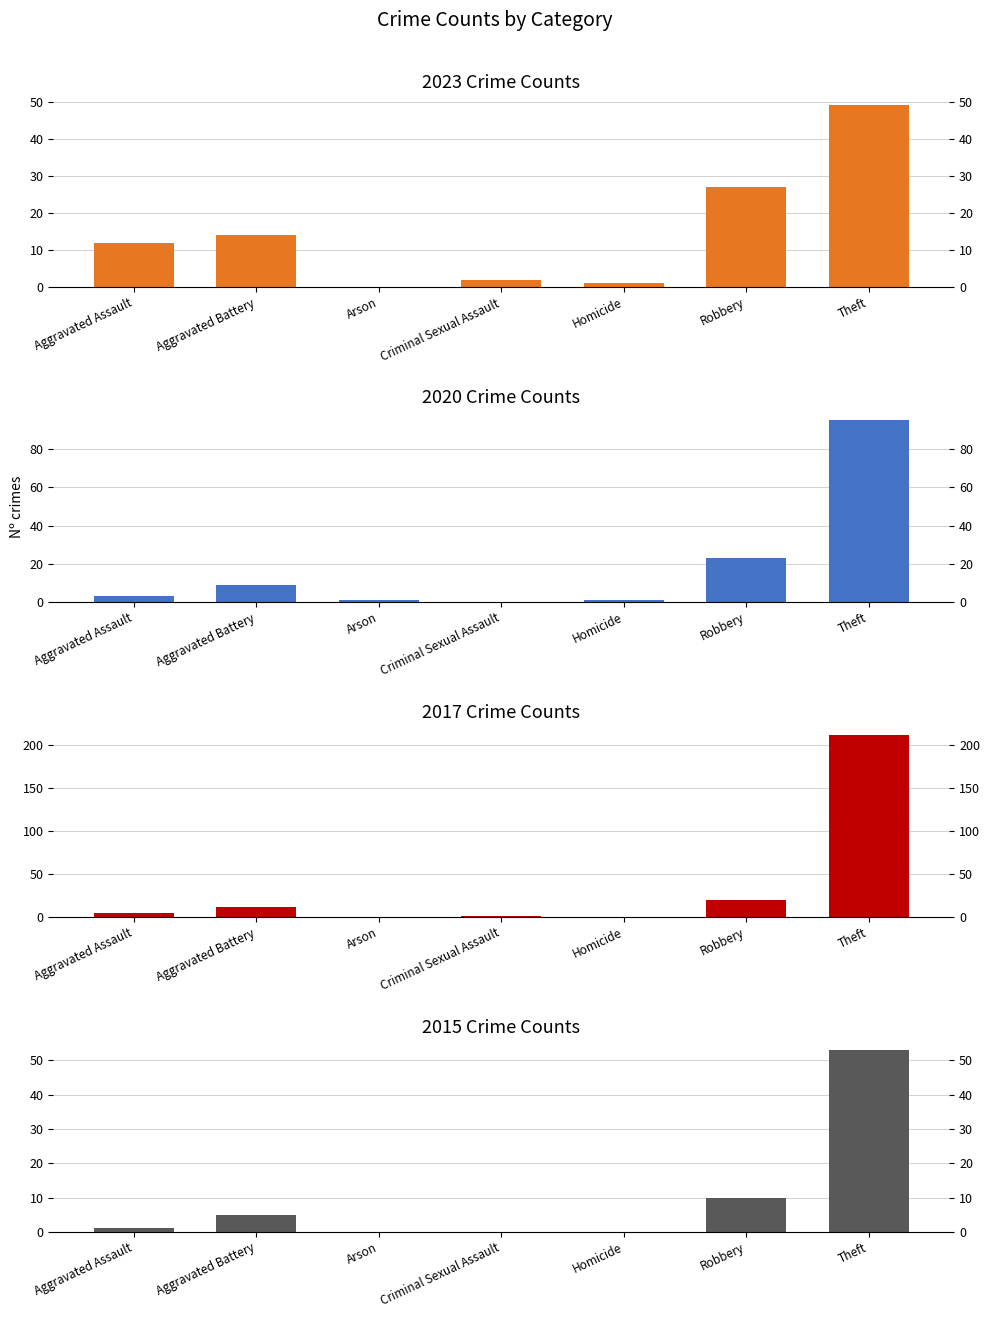

What position from the right is Arson?

5